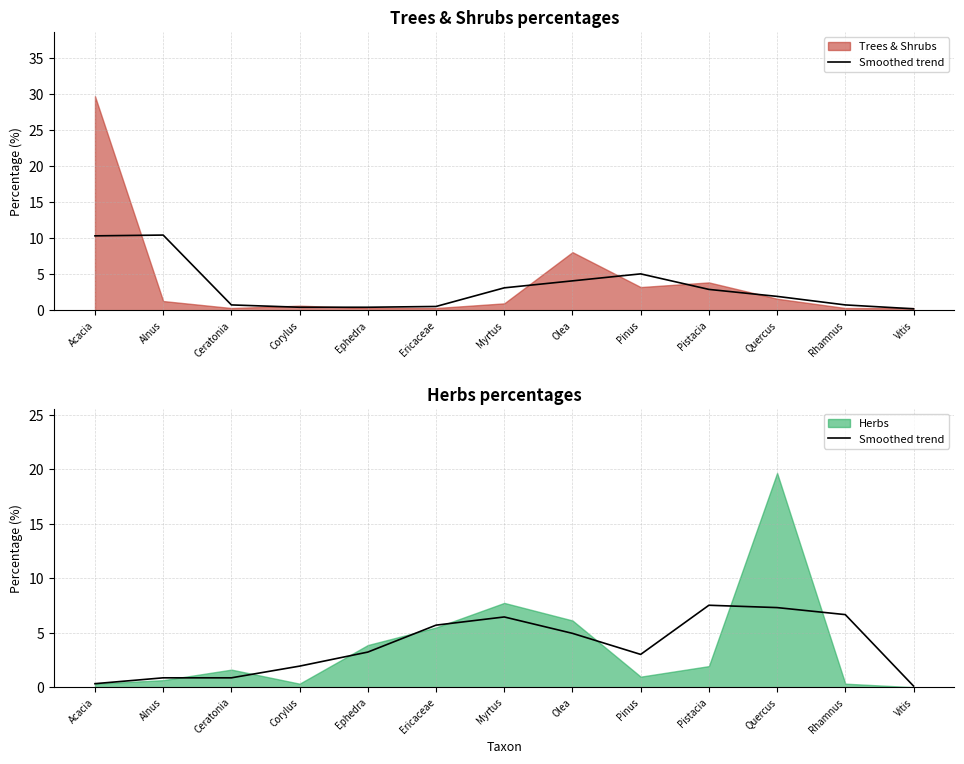

What is the label of the 6th point from the right?

Olea